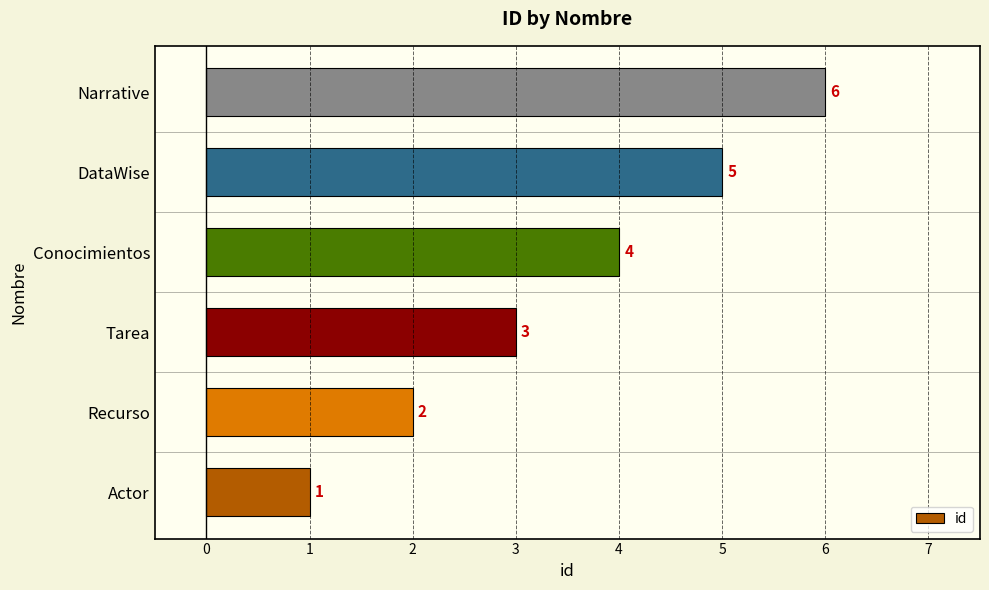

What is the difference between the second highest and second lowest values?

3